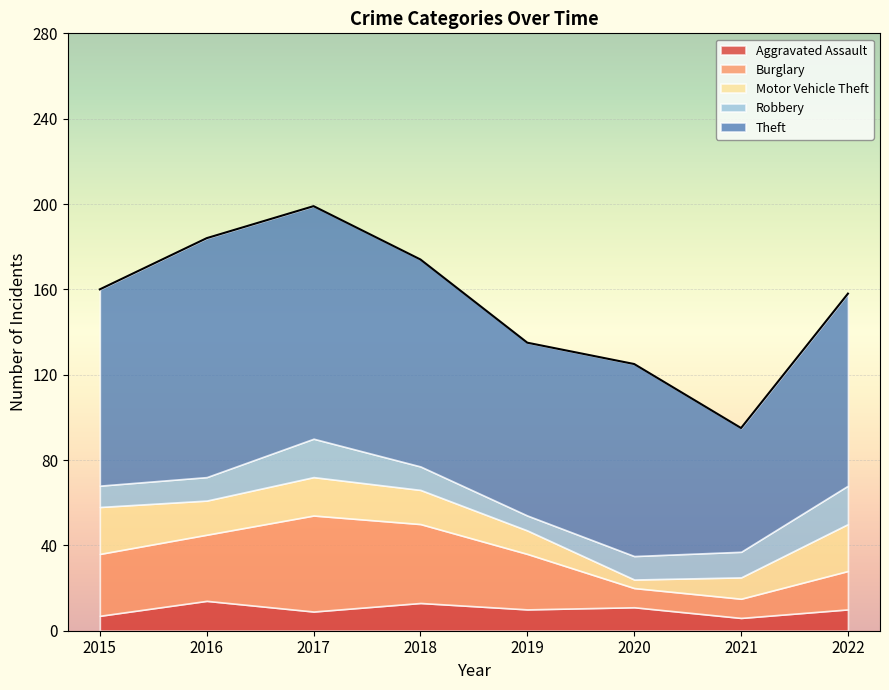

Which series changed the most between 2016 and 2019?

Theft